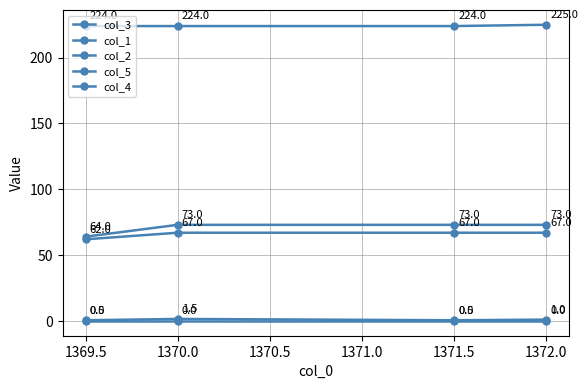

How many categories are shown in the chart?

4